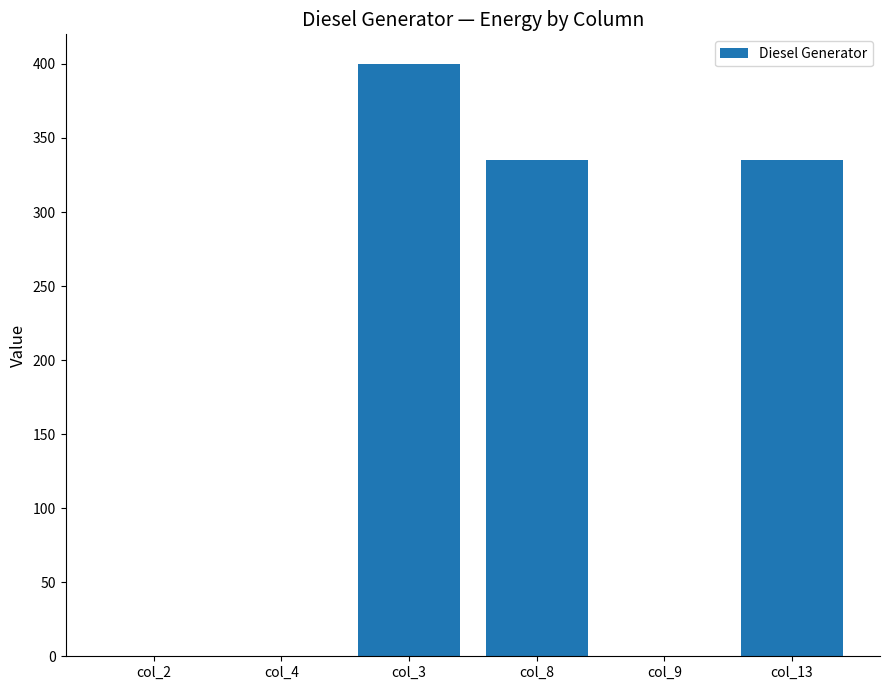

What is the sum of the values at col_8 and col_2?

335.0